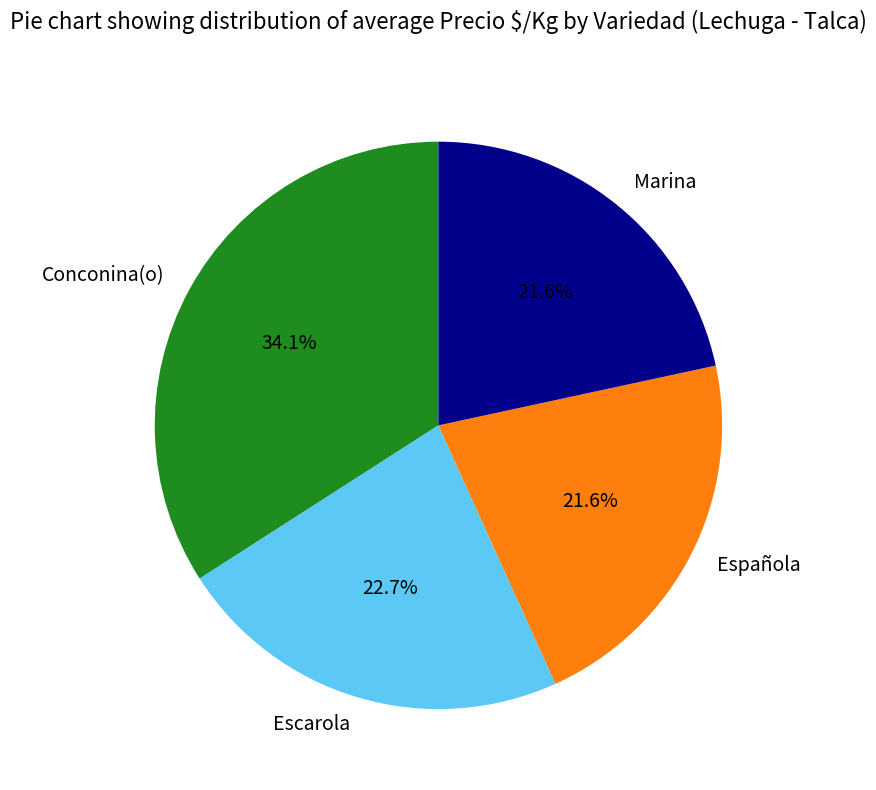

Does Marina account for over 50% of the chart?

No